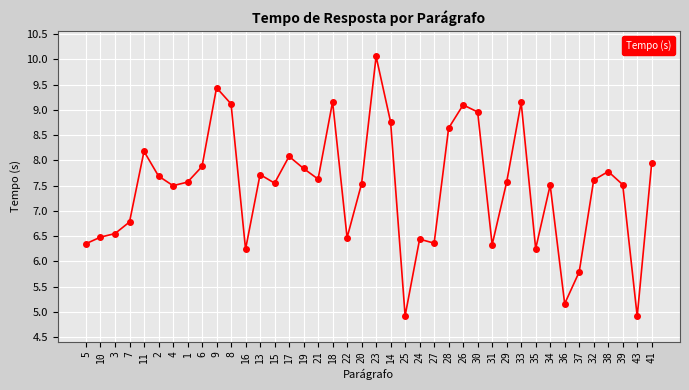

Which has a higher value, 23 or 22?

23